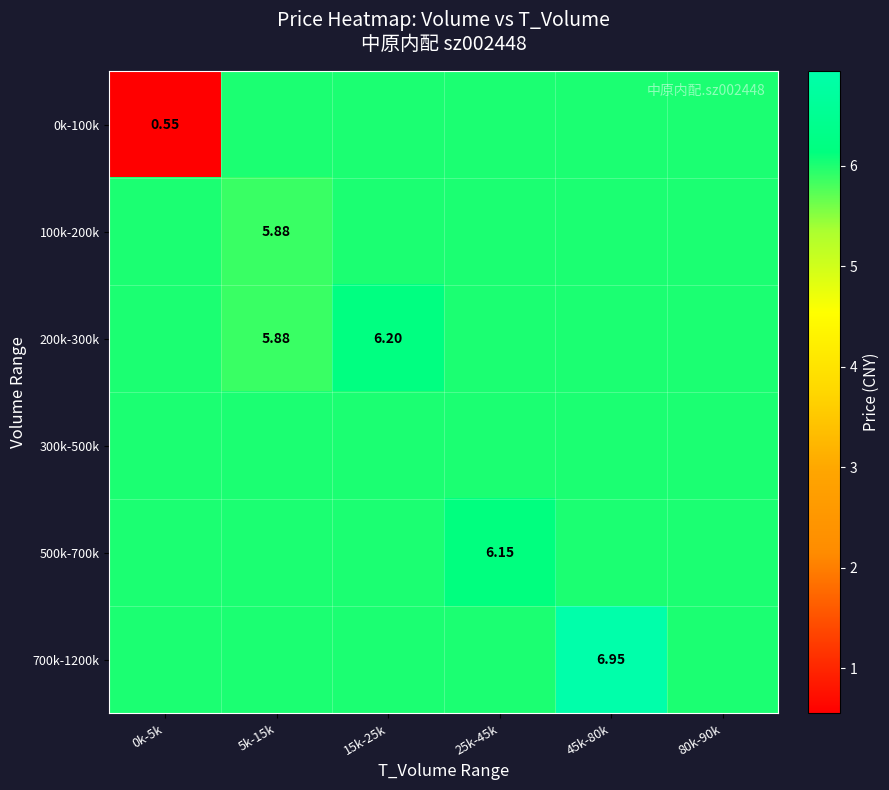

Which series has the largest total across all categories?

700k-1200k